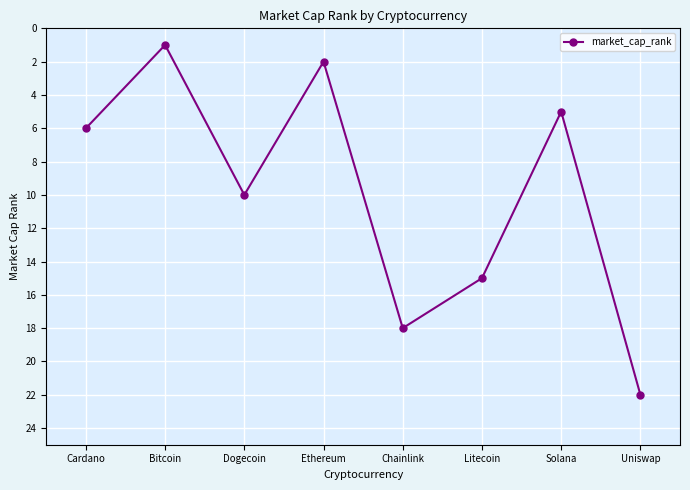

What is the difference between the maximum and minimum values?

21